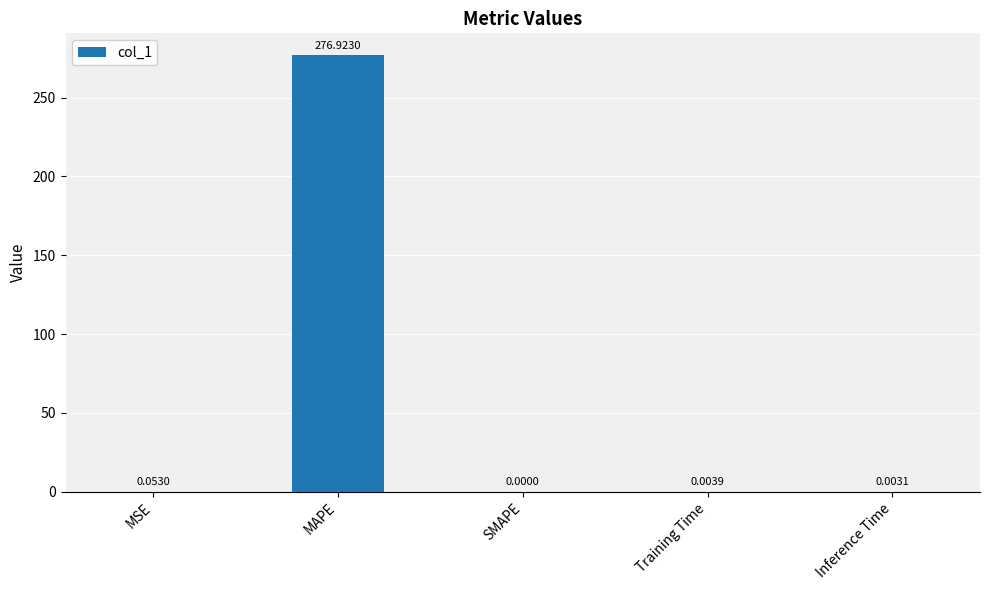

Are the bars horizontal?

No